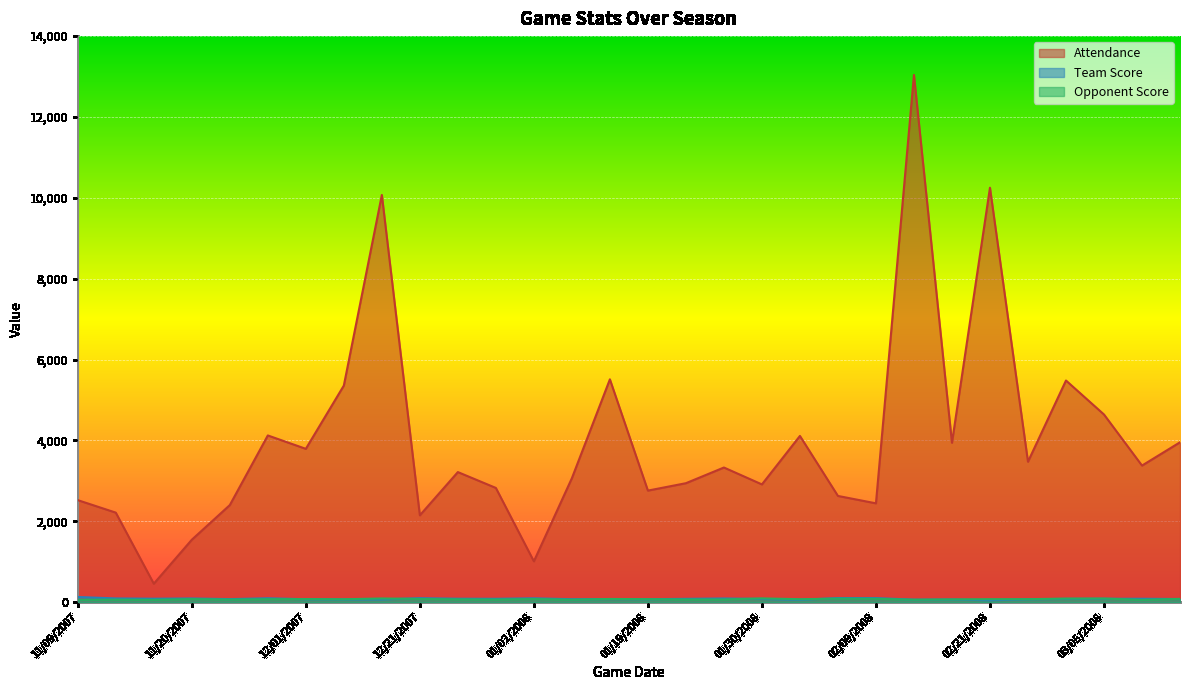

Between 11/30/2007 and 01/30/2008, which series saw the biggest shift?

Attendance